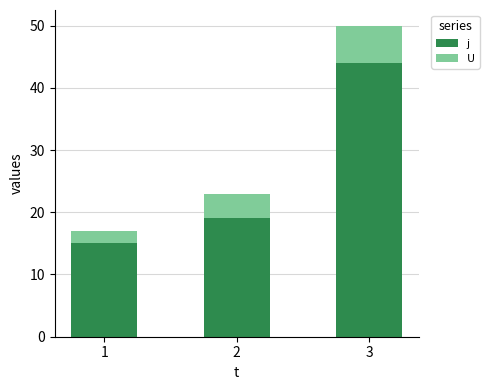

Read the j value at 1, to the nearest 10.

20